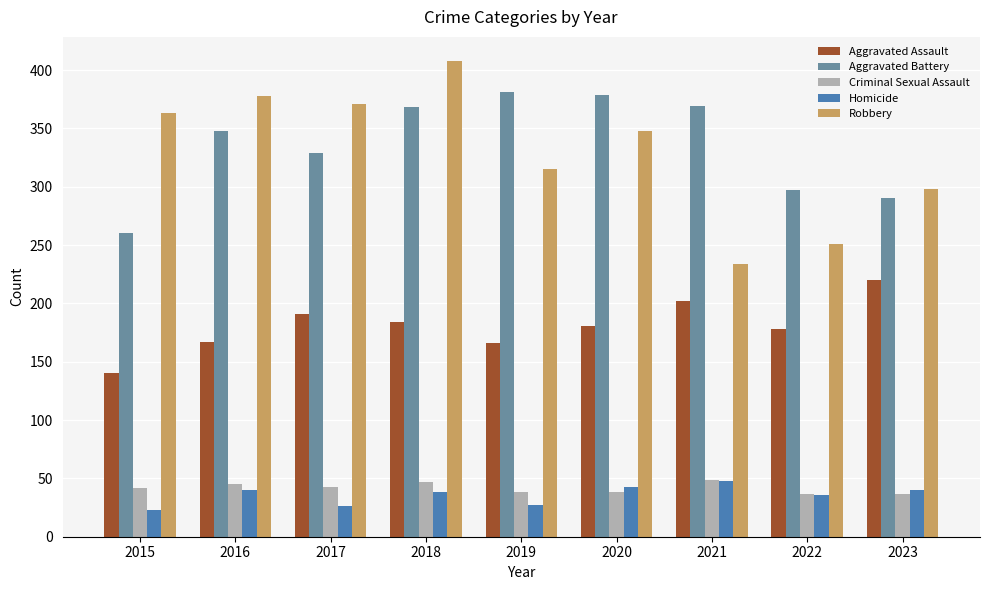

At which category is the sum across all series the highest?

2018